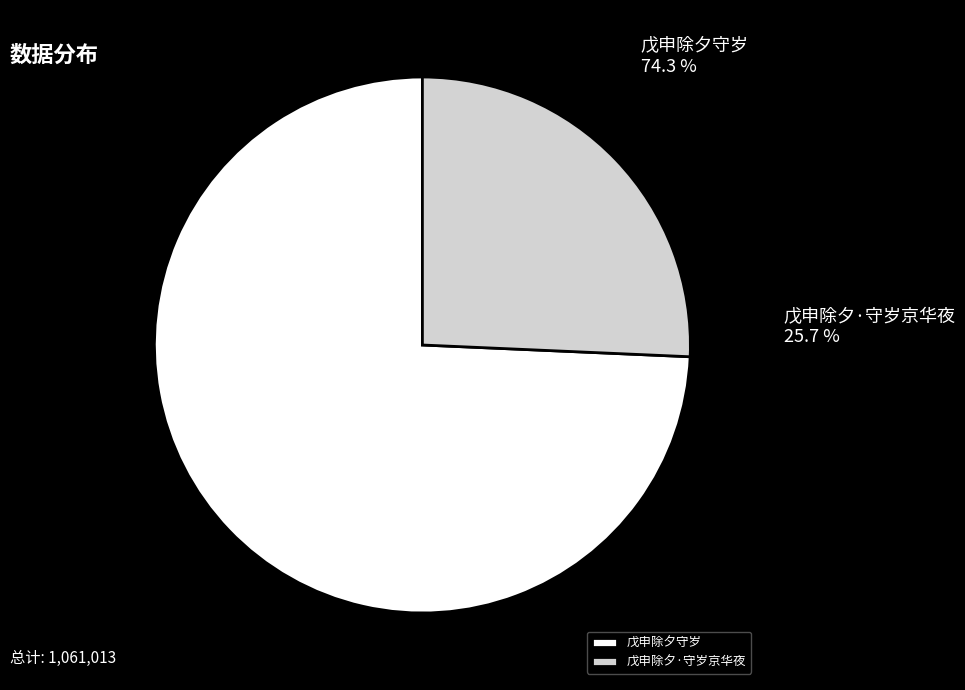

What is the majority slice?

戊申除夕守岁